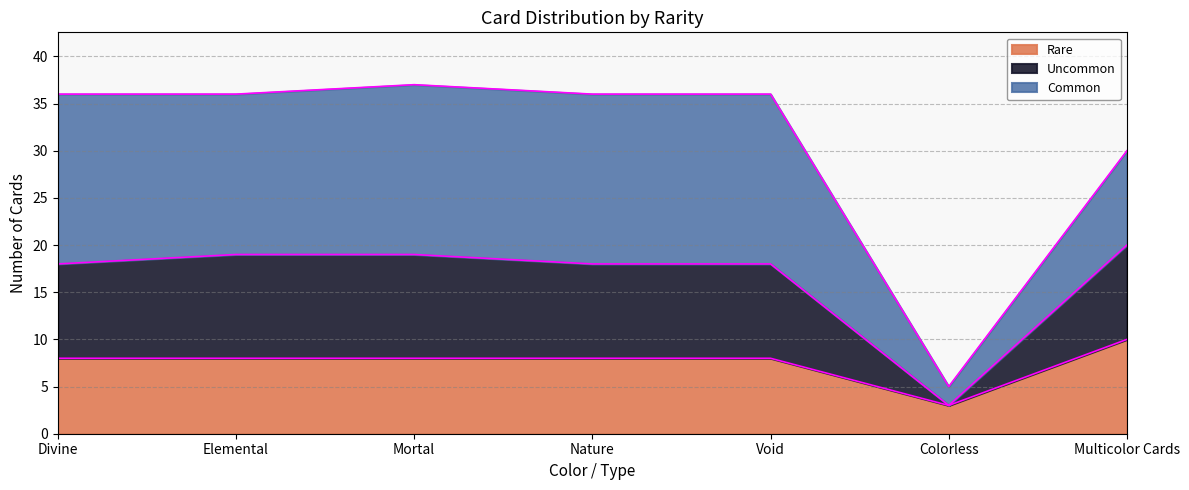

Which label corresponds to the smallest value in the chart?

Colorless